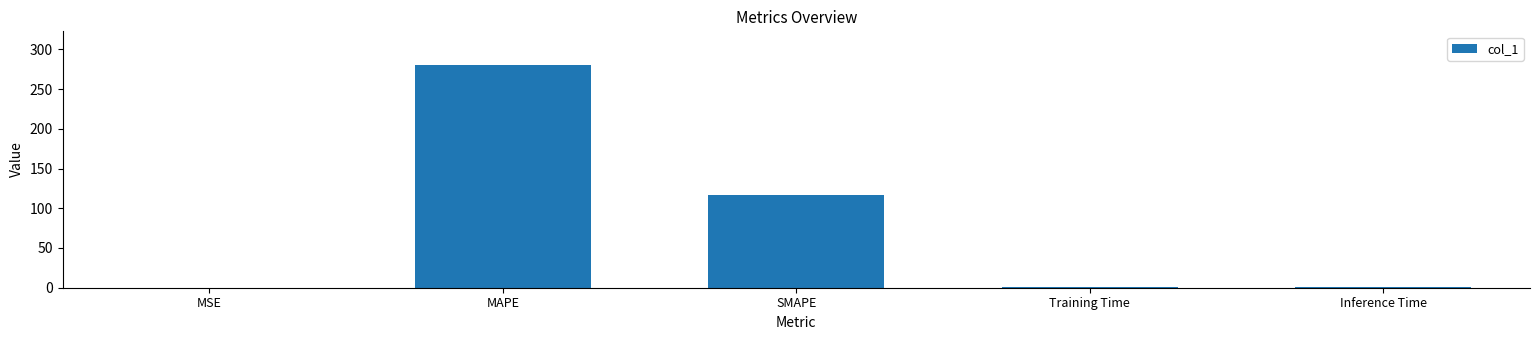

What is the change in value from MSE to Inference Time?

+0.7